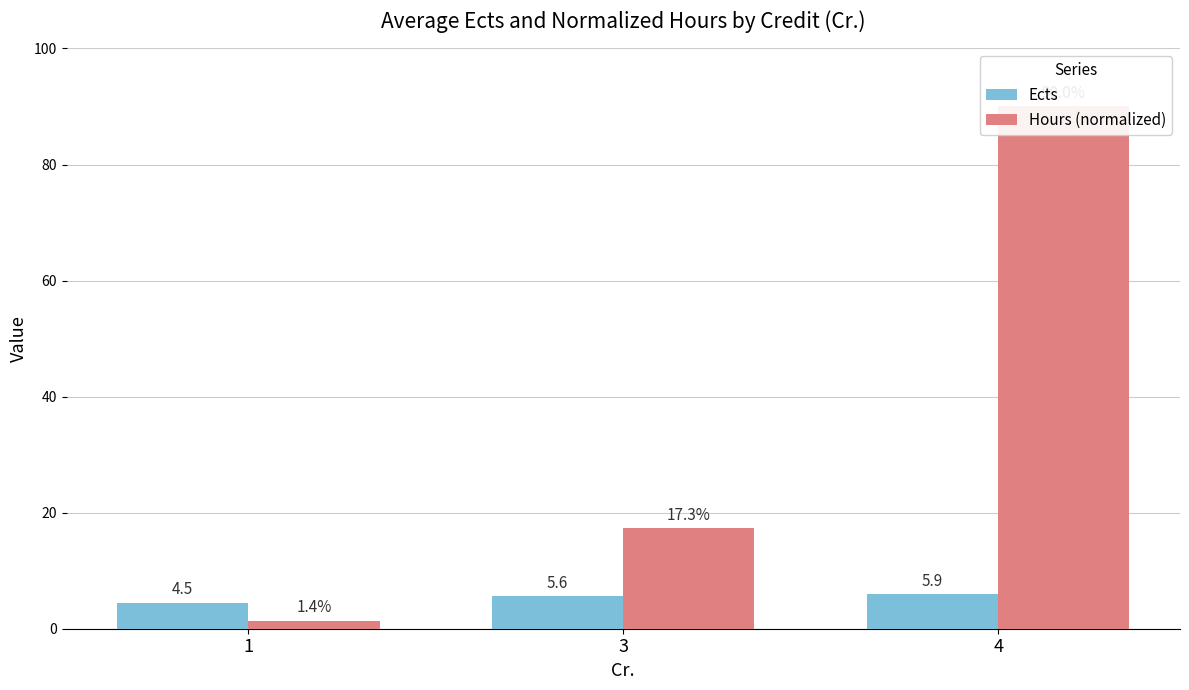

Reading left to right, list all the values displayed in this chart.

Ects: 4.5	5.6	5.9
Hours (normalized): 1.4	17.3	90.0